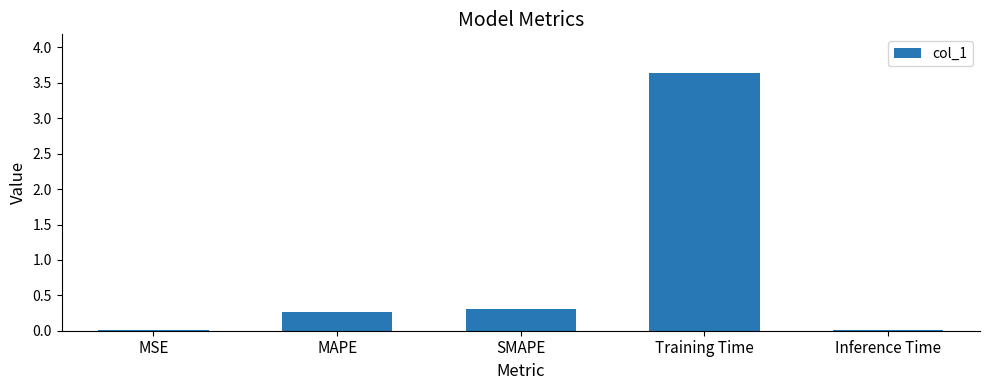

Where is the data nearest to the value 1?

SMAPE